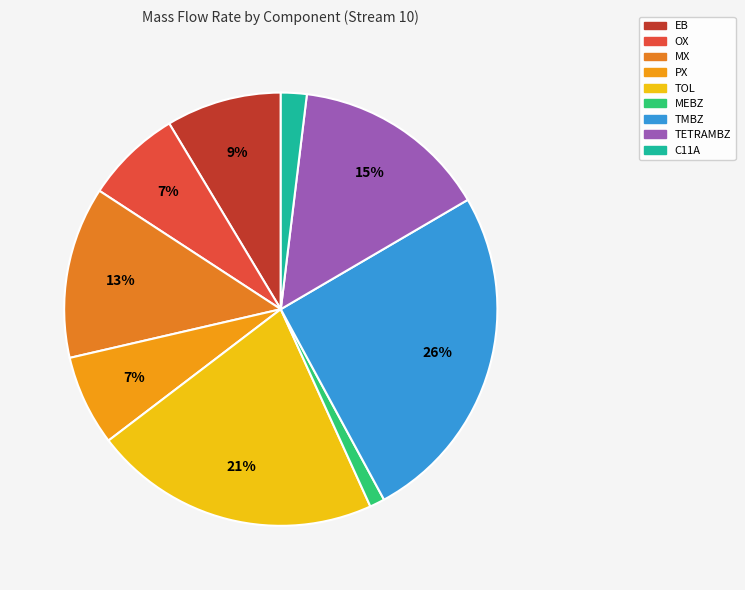

To the nearest percent, what is the average slice percentage?

11%